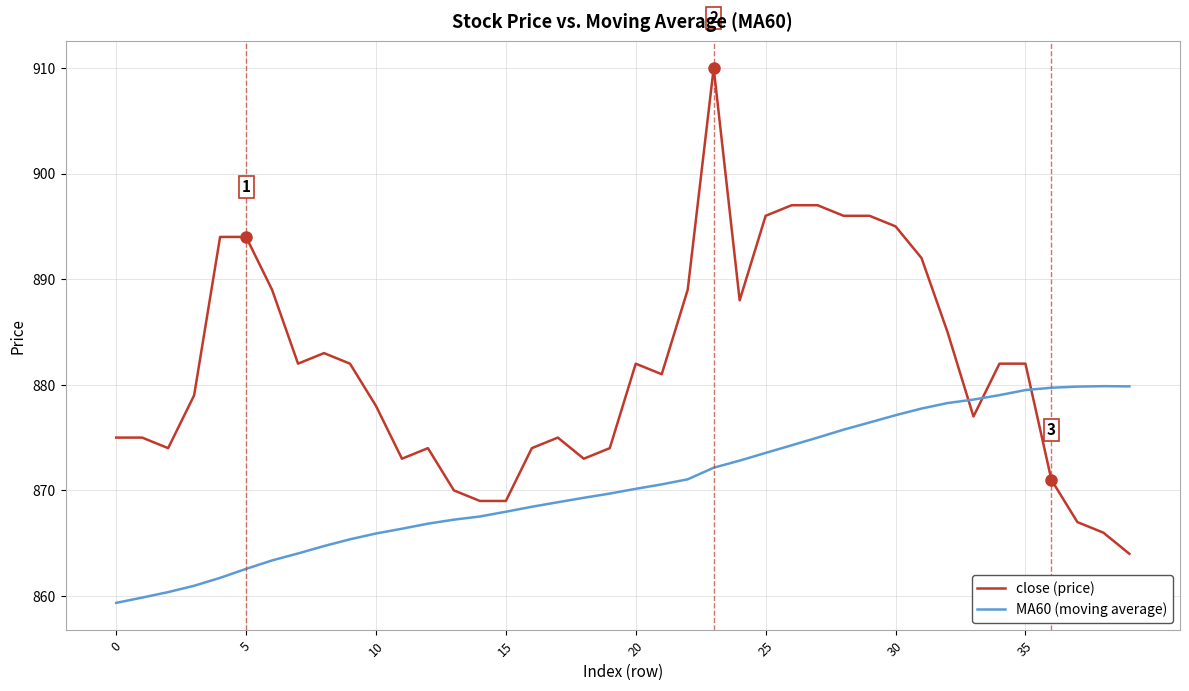

What is the minimum value shown in the chart?

859.4